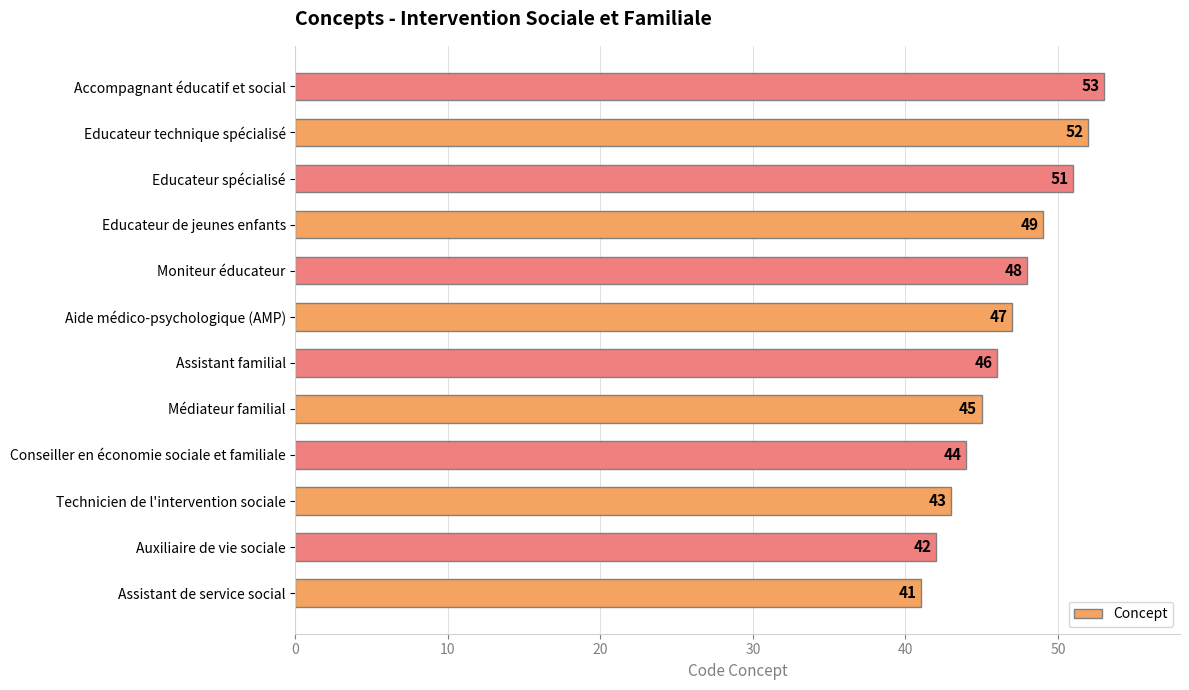

Reading bottom to top, what are all the values shown in this chart?

Assistant de service social=41	Auxiliaire de vie sociale=42	Technicien de l'intervention sociale=43	Conseiller en économie sociale et familiale=44	Médiateur familial=45	Assistant familial=46	Aide médico-psychologique (AMP)=47	Moniteur éducateur=48	Educateur de jeunes enfants=49	Educateur spécialisé=51	Educateur technique spécialisé=52	Accompagnant éducatif et social=53